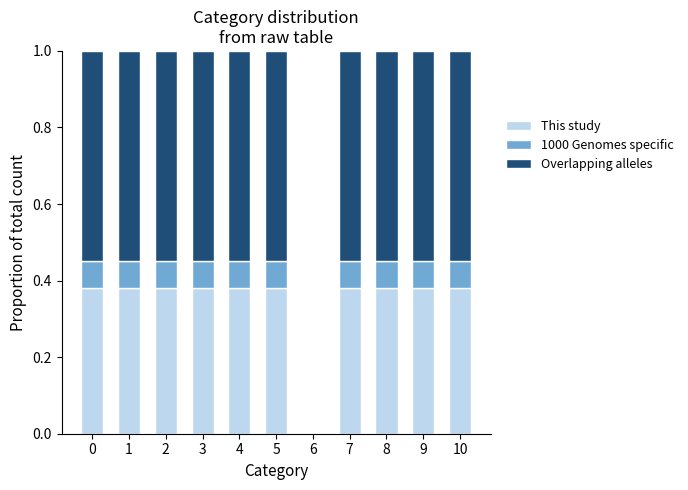

What is the total value across all series at 3?

1.0